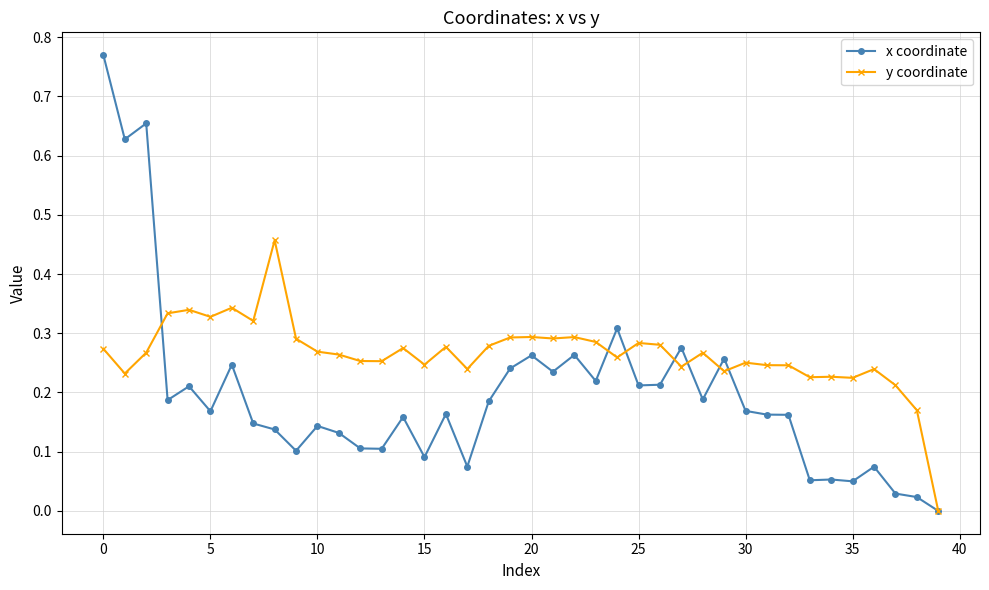

True or false: y coordinate has more than 0 points higher than both neighbors.

True